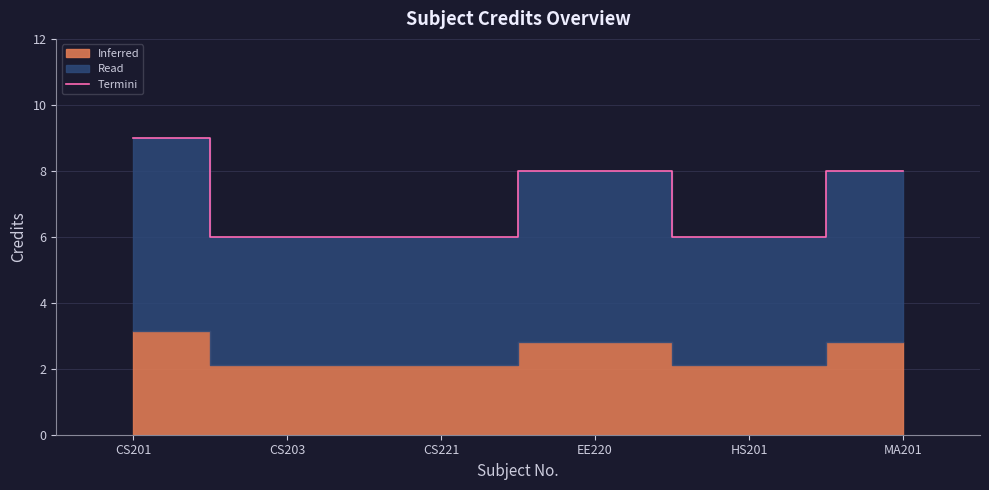

The value at CS201 is 9. True or false?

True